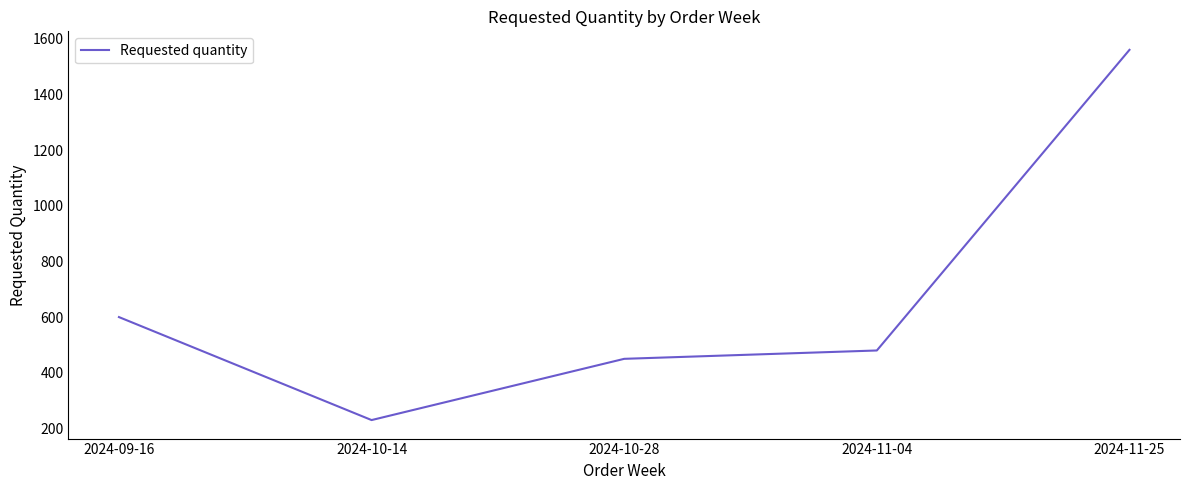

How many values are below 480?

2